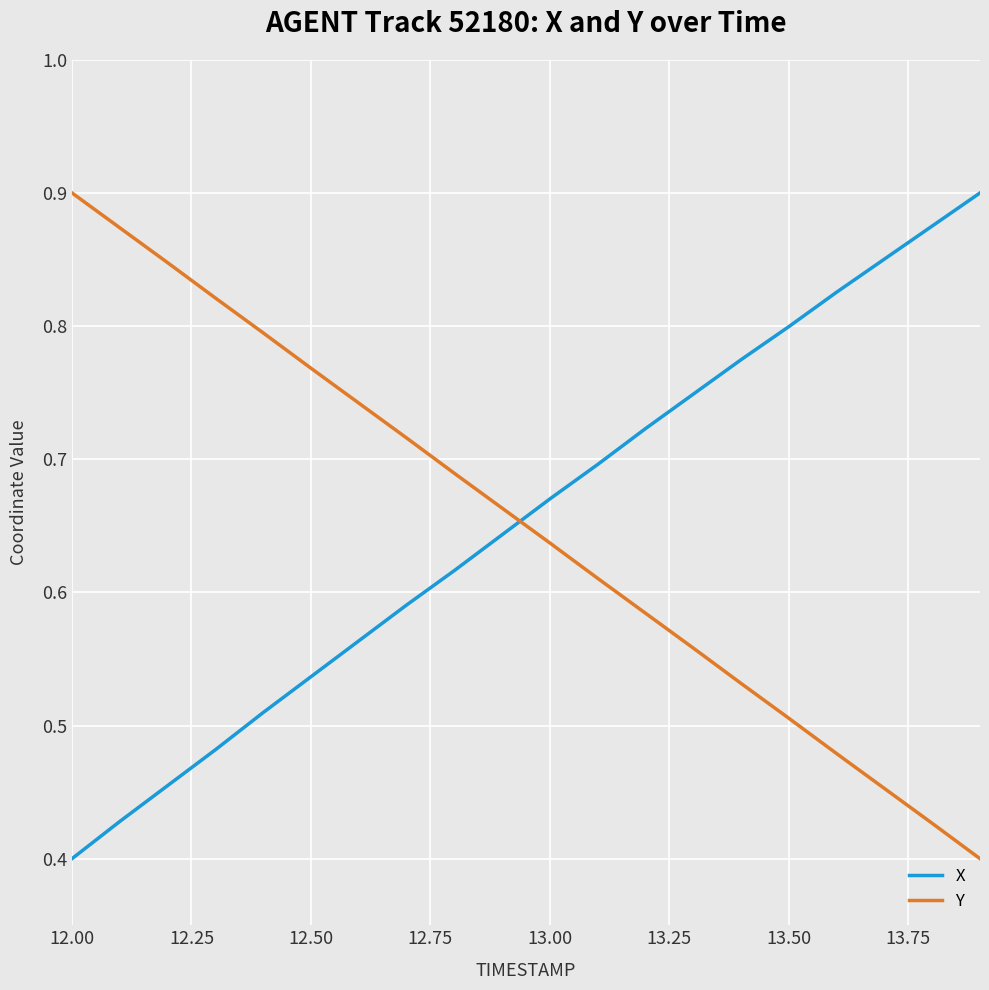

True or false: X and Y cross at least once.

True